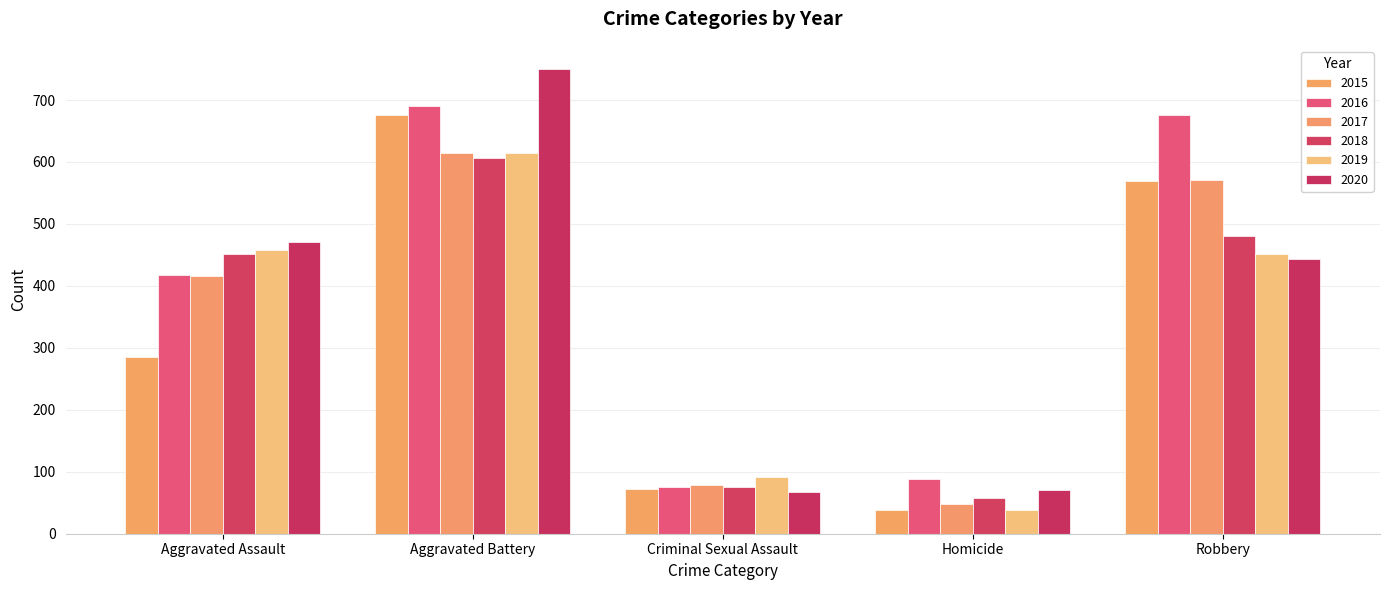

List the labels in order of 2020 value, largest first.

Aggravated Battery, Aggravated Assault, Robbery, Homicide, Criminal Sexual Assault